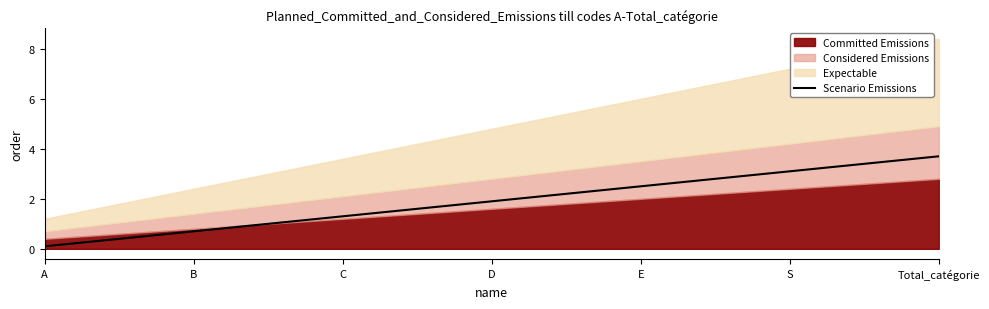

Rank the categories by value from lowest to highest.

A, B, C, D, E, S, Total_catégorie